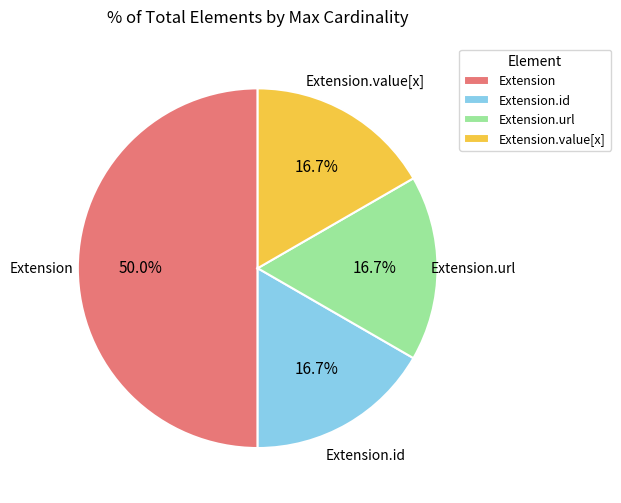

Which slice is the largest?

Extension